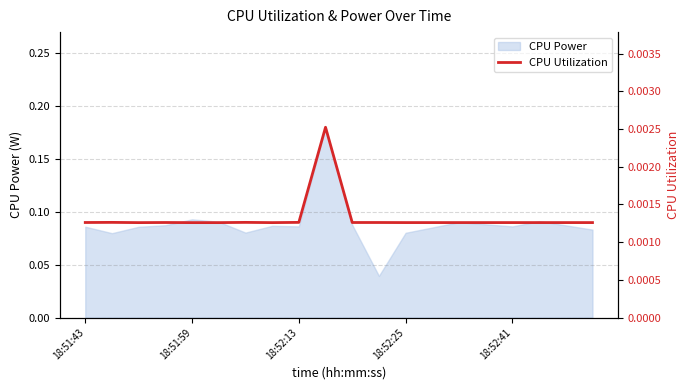

The value at 17 is 0.0. True or false?

False